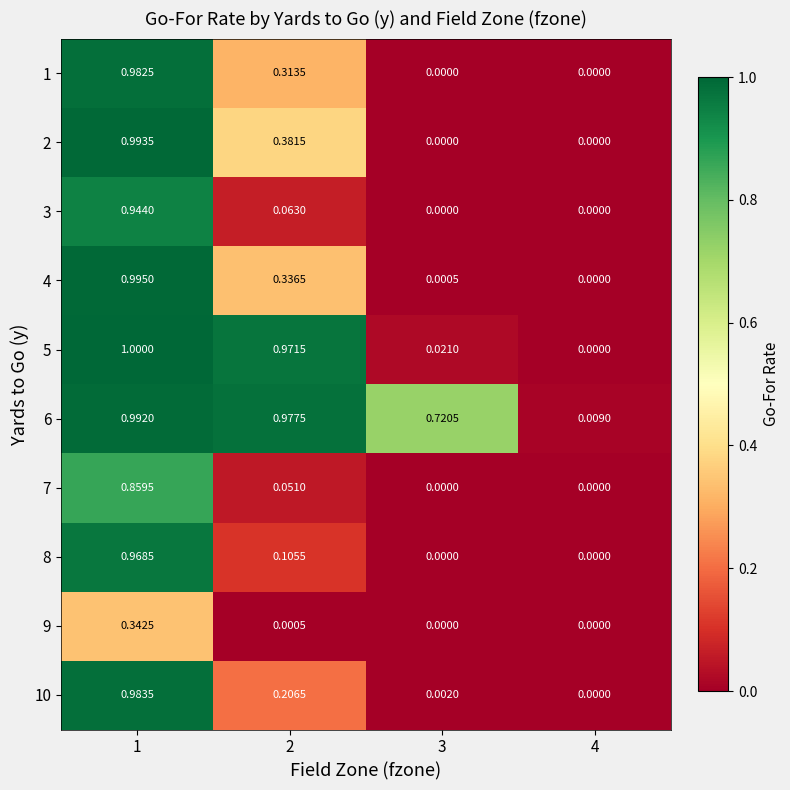

Is the value of 7 at 3 greater than the value of 9 at 2?

No